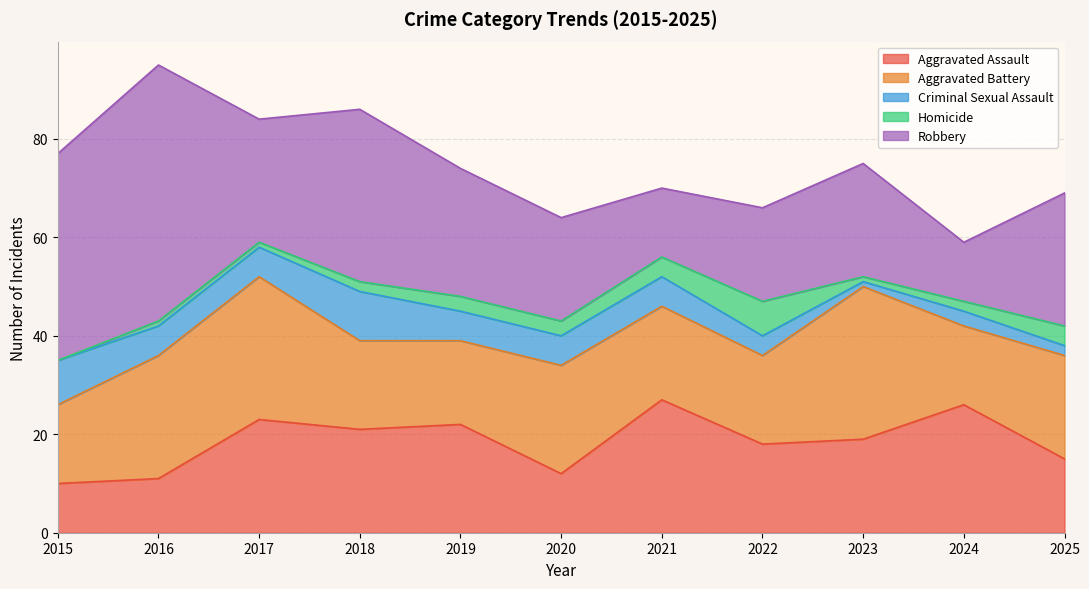

What are all the series names shown in the legend?

Aggravated Assault, Aggravated Battery, Criminal Sexual Assault, Homicide, Robbery